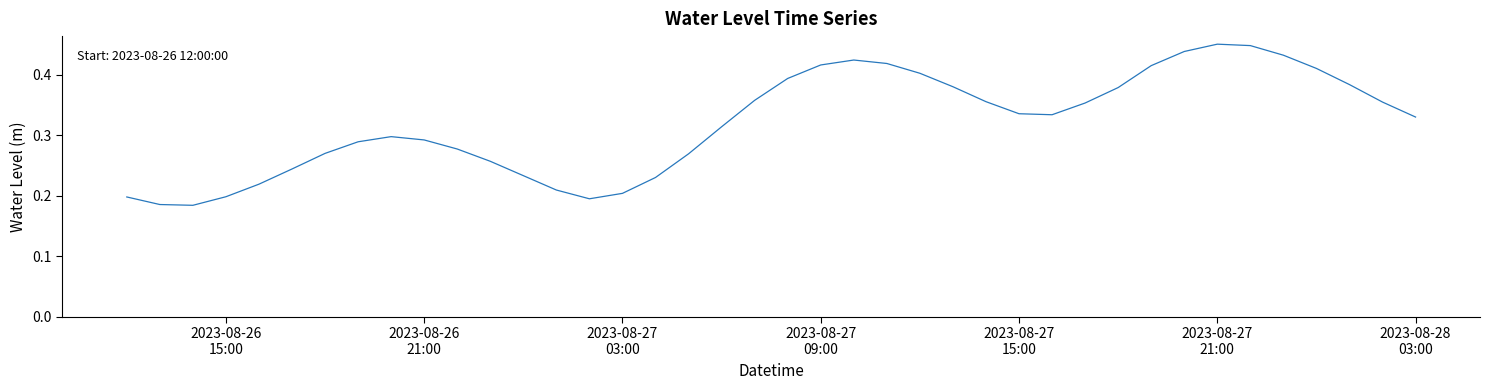

How many lines are shown in the chart?

1